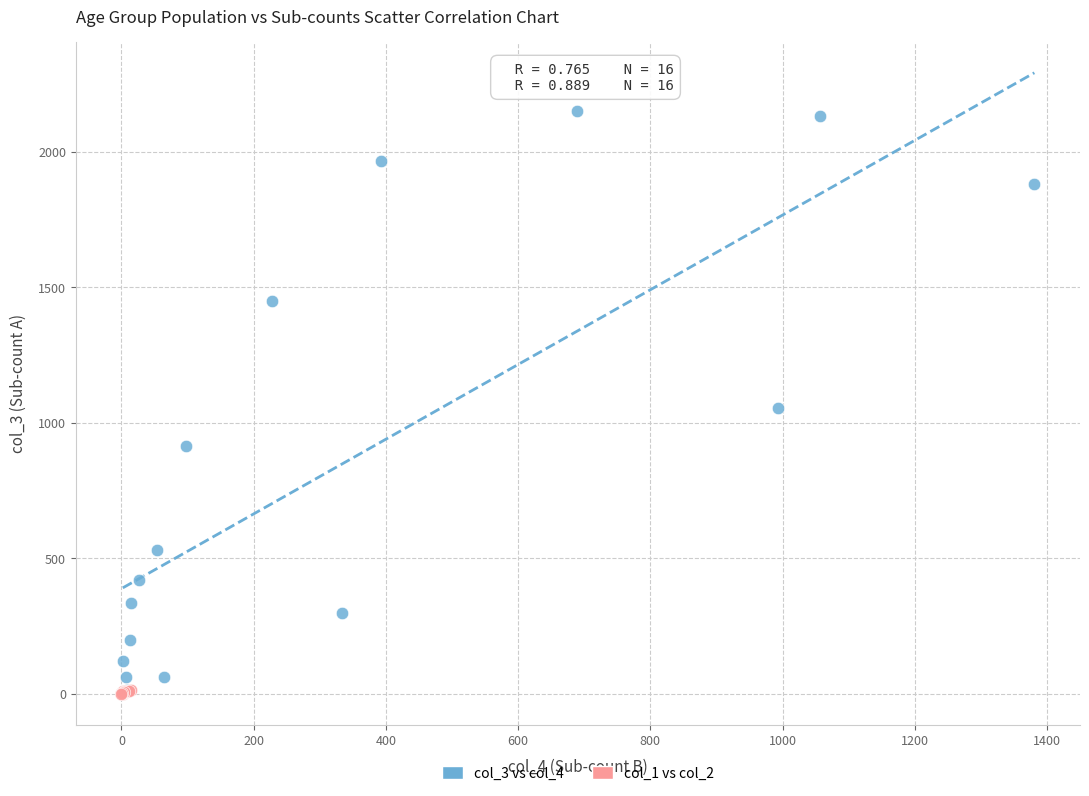

Which series reaches the maximum Y coordinate?

col_3 vs col_4